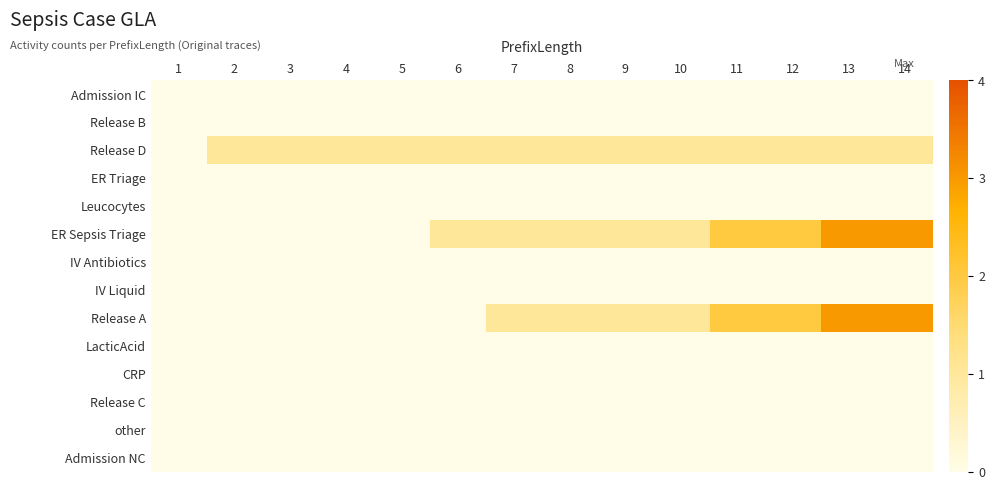

At 14, list the series in order from largest to smallest.

ER Sepsis Triage, Release A, Release D, Admission IC, Release B, ER Triage, Leucocytes, IV Antibiotics, IV Liquid, LacticAcid, CRP, Release C, other, Admission NC